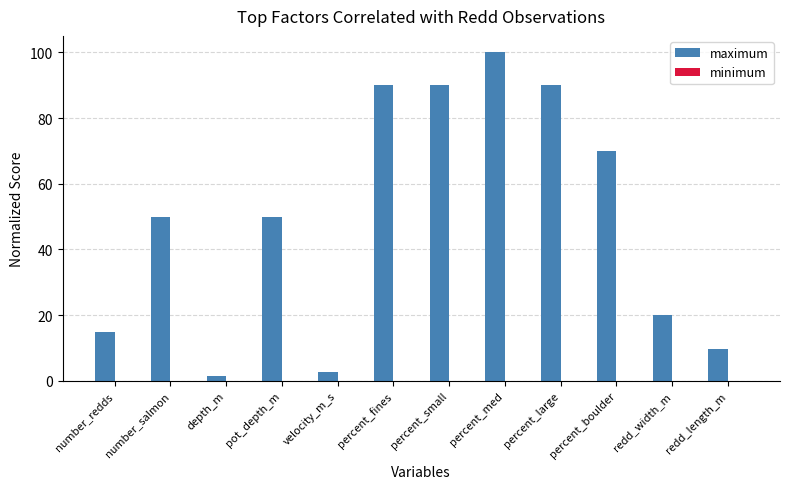

The value of maximum at redd_length_m is 9.7. True or false?

True